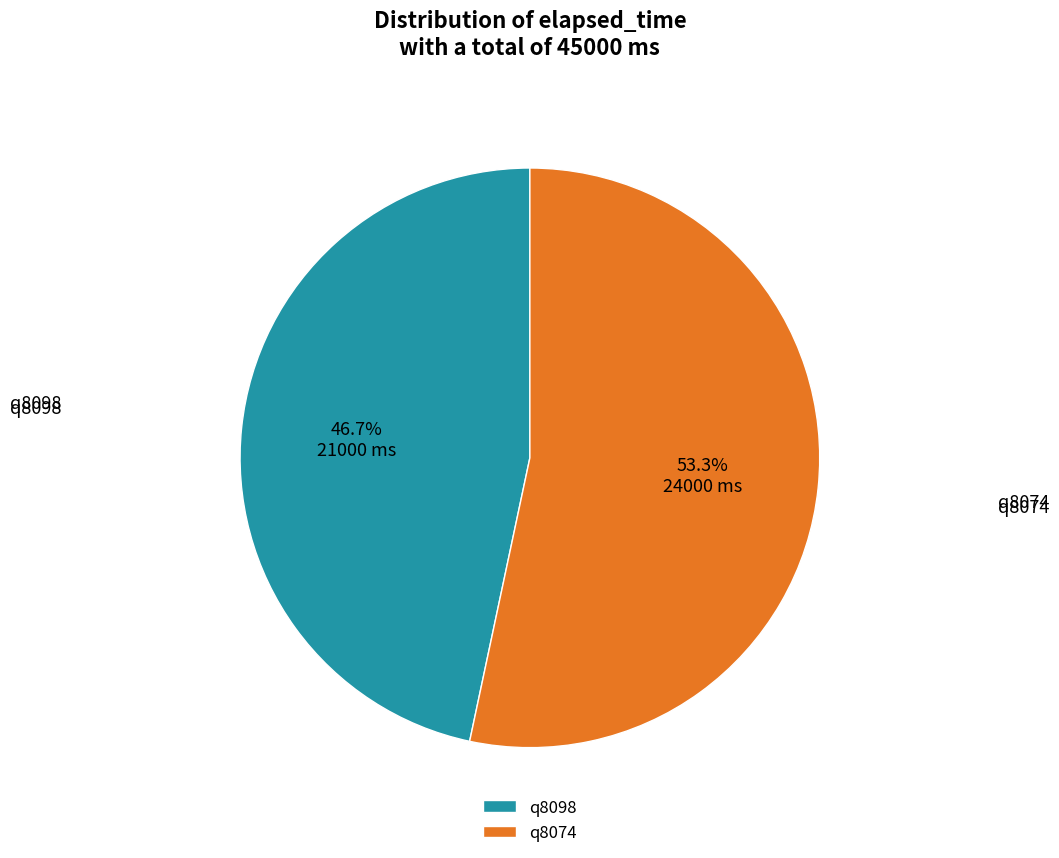

Is it true that q8098 is 34% of the pie?

False